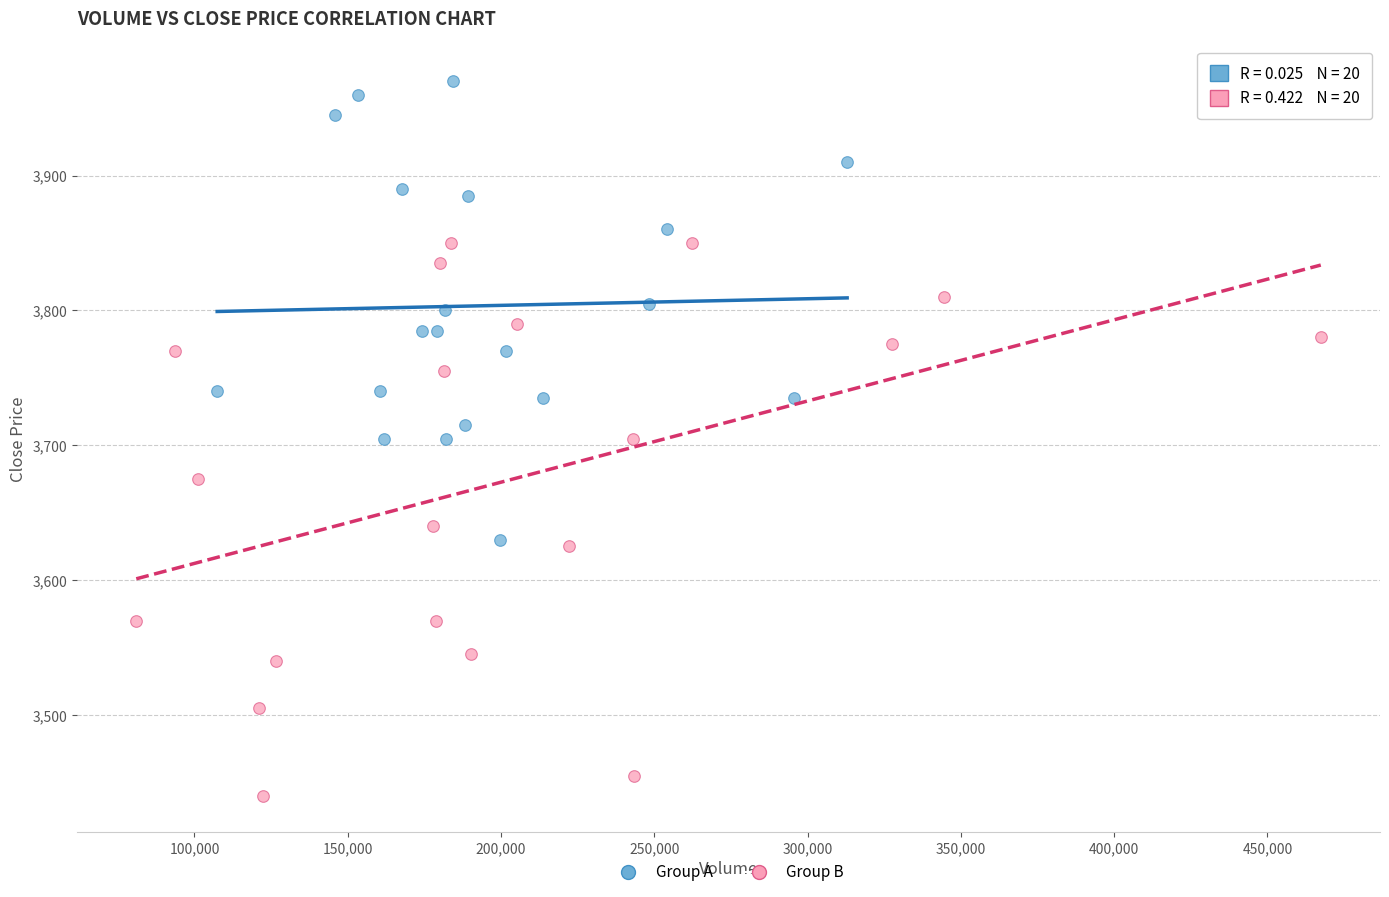

What are all the series names shown in the legend?

Group A, Group B